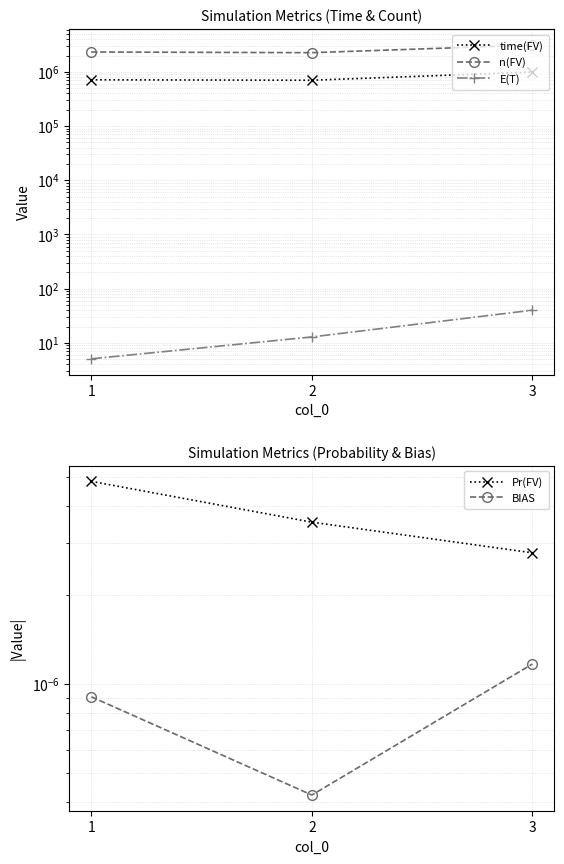

How many data points in n(FV) are less than 2321242?

1